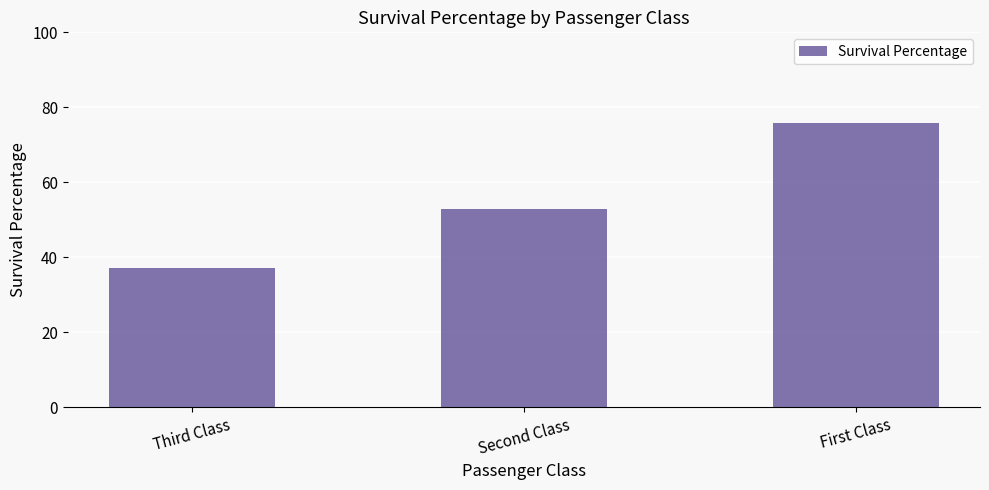

Reading left to right, what are all the values shown in this chart?

Third Class=37.0	Second Class=52.7	First Class=75.8